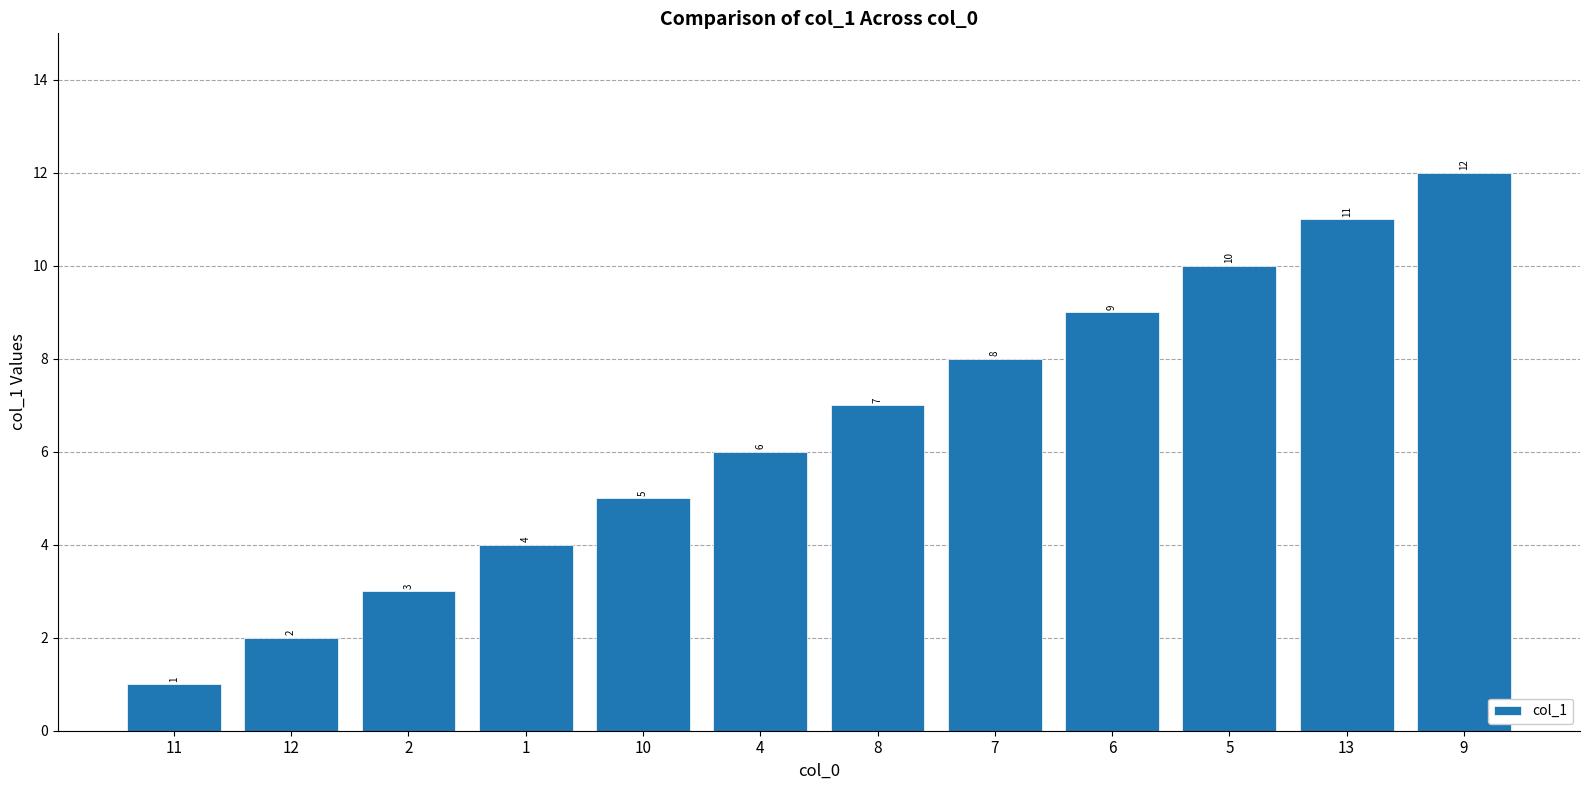

What is the difference between the maximum and minimum values?

11